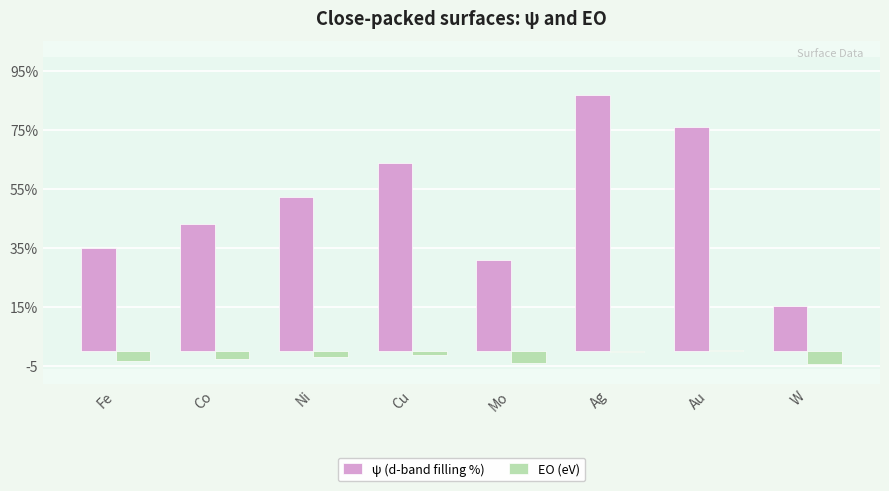

Reading left to right, transcribe all the data shown in this chart.

ψ (d-band filling %): 35.0	43.1	52.4	63.7	31.0	87.1	75.9	15.3
EO (eV): -3.4	-2.7	-2.1	-1.3	-4.1	-0.3	0.3	-4.5